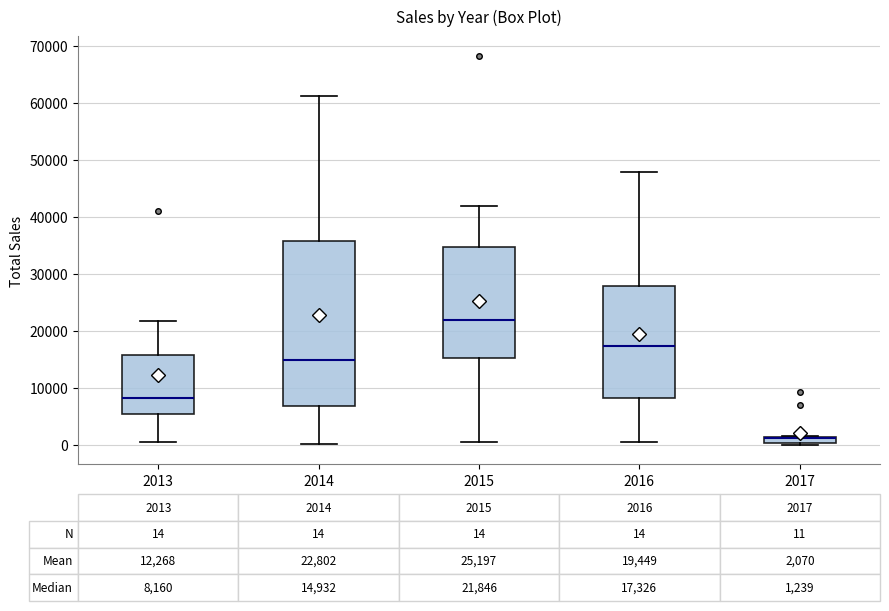

Comparing the boxes themselves (not the whiskers), which one is the tallest?

2014